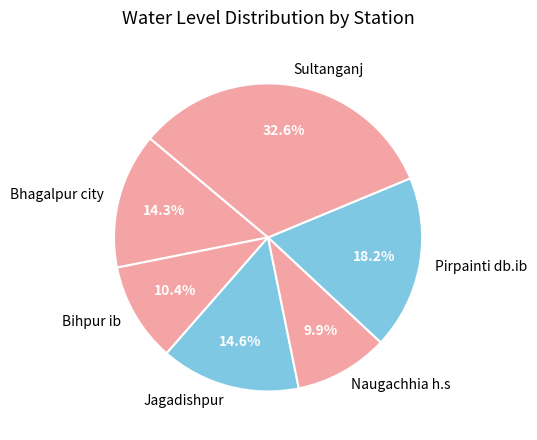

Combined, do Naugachhia h.s and Pirpainti db.ib account for over 50%?

No